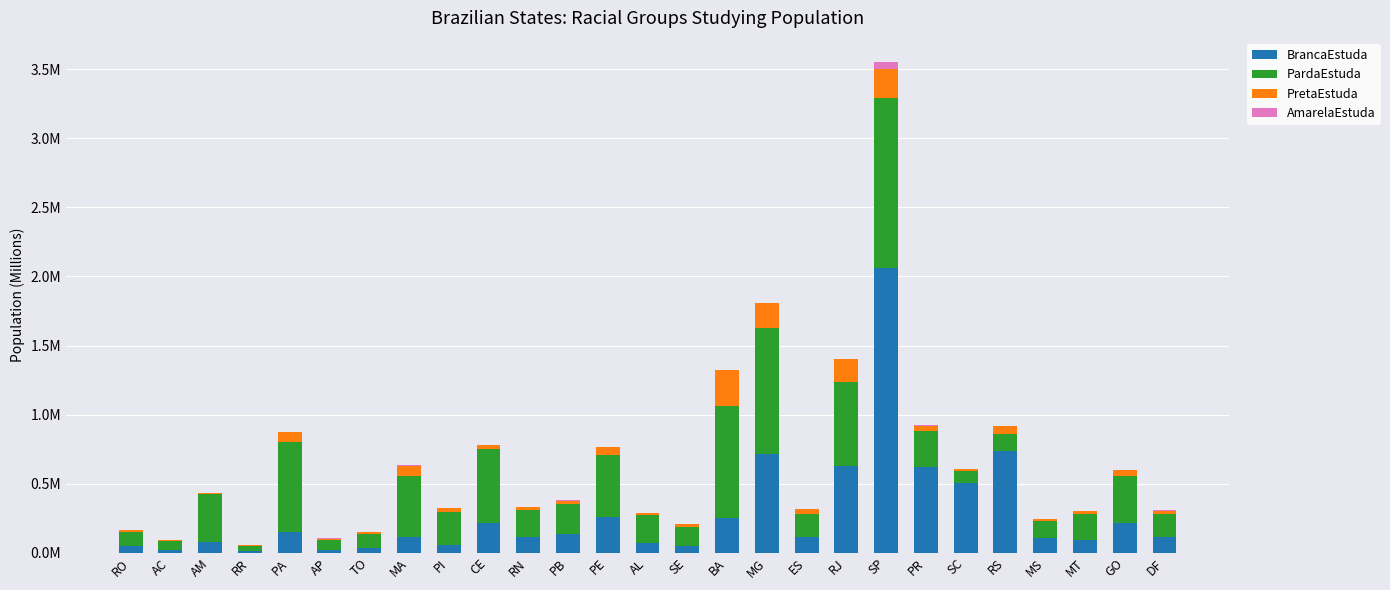

Does the chart contain stacked bars?

Yes